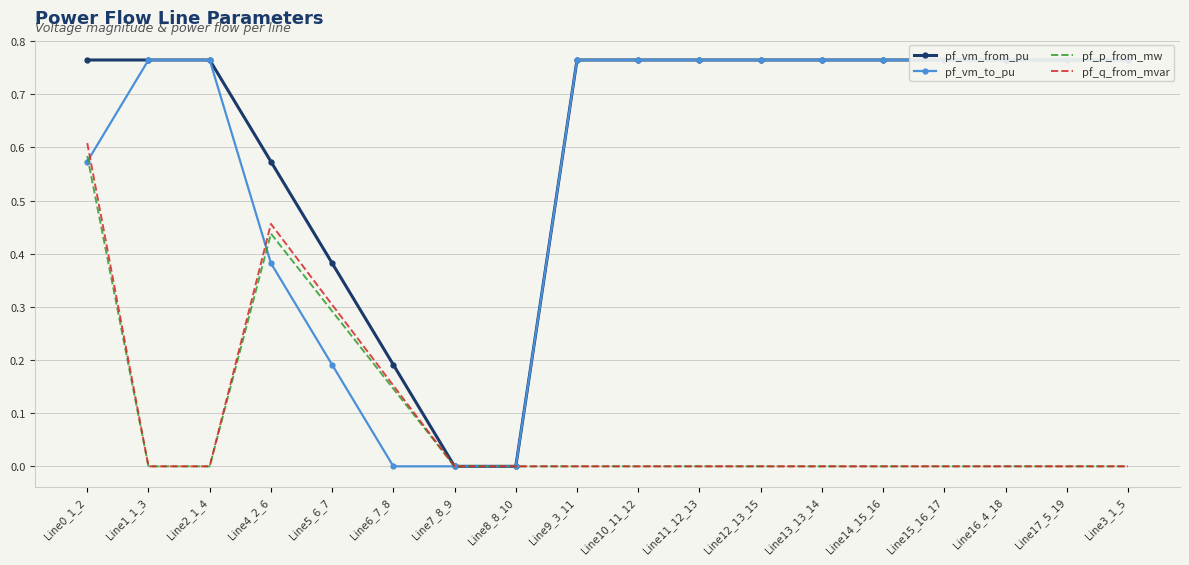

How many intersections are there between pf_vm_to_pu and pf_q_from_mvar?

3